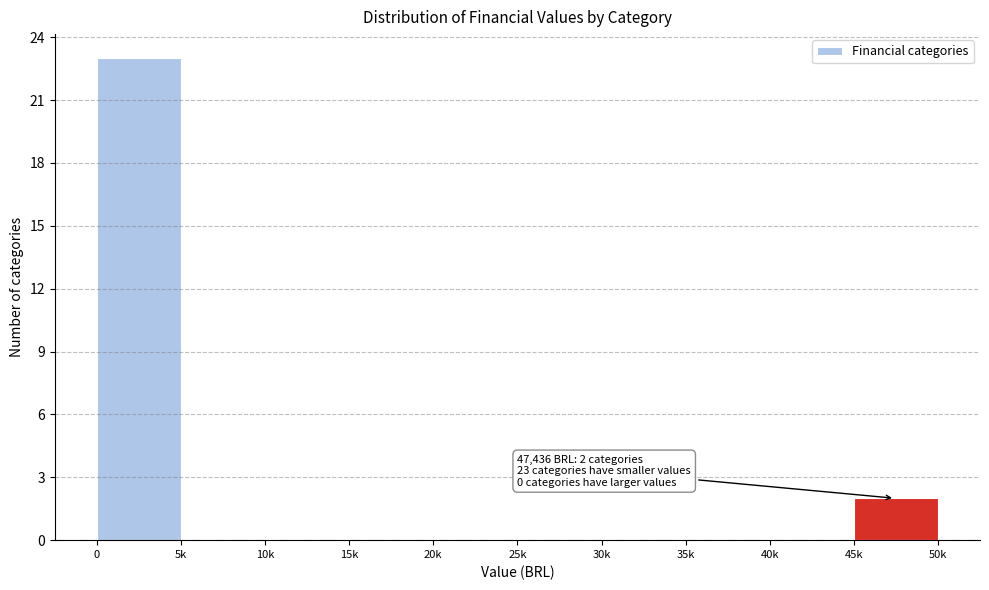

Reading left to right, extract all data points from this chart.

0=23	5k=0	10k=0	15k=0	20k=0	25k=0	30k=0	35k=0	40k=0	45k=2